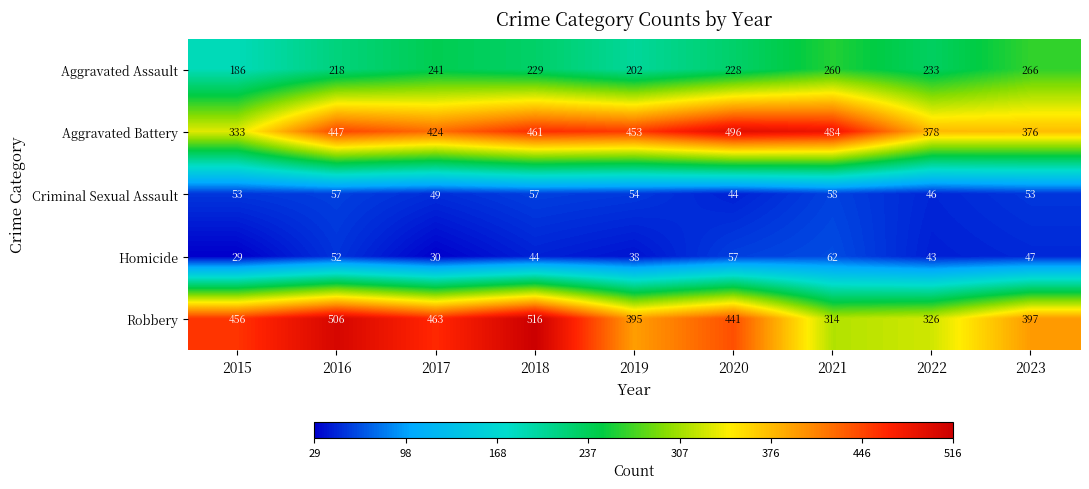

Between 2016 and 2019, which series saw the biggest shift?

Robbery